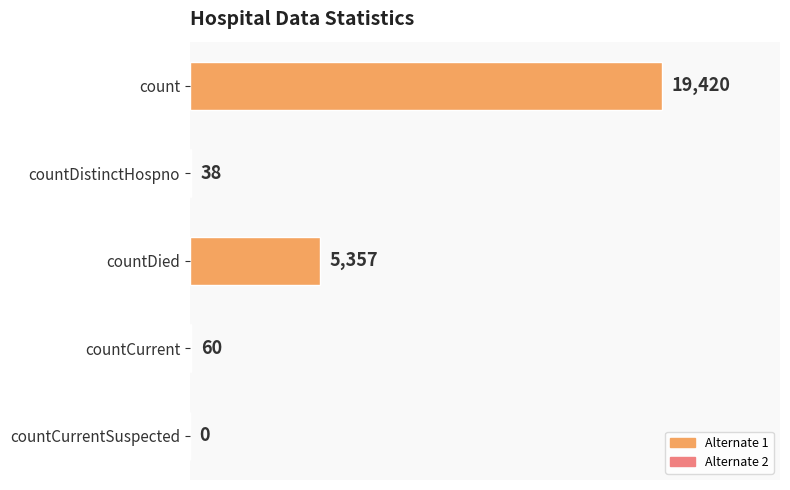

What is the sum of the values at countDistinctHospno and countCurrent?

98